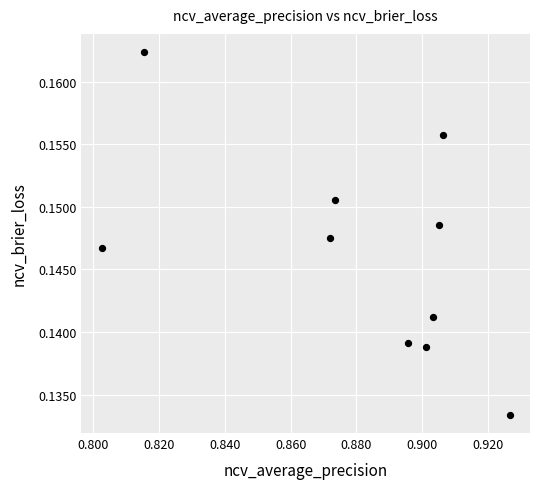

What is the average X value?

0.9